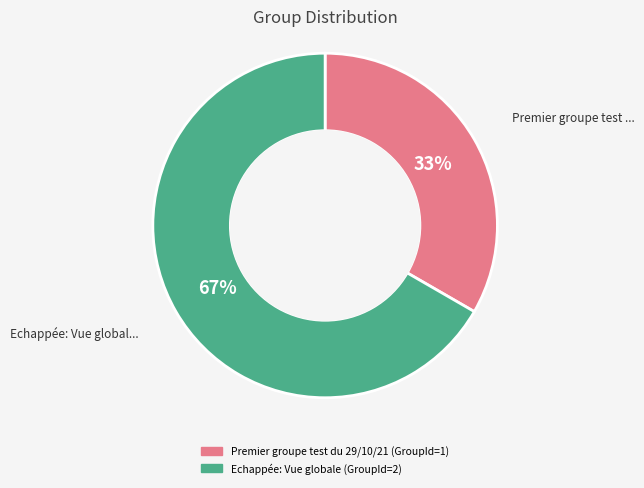

How many slices are in this pie chart?

2